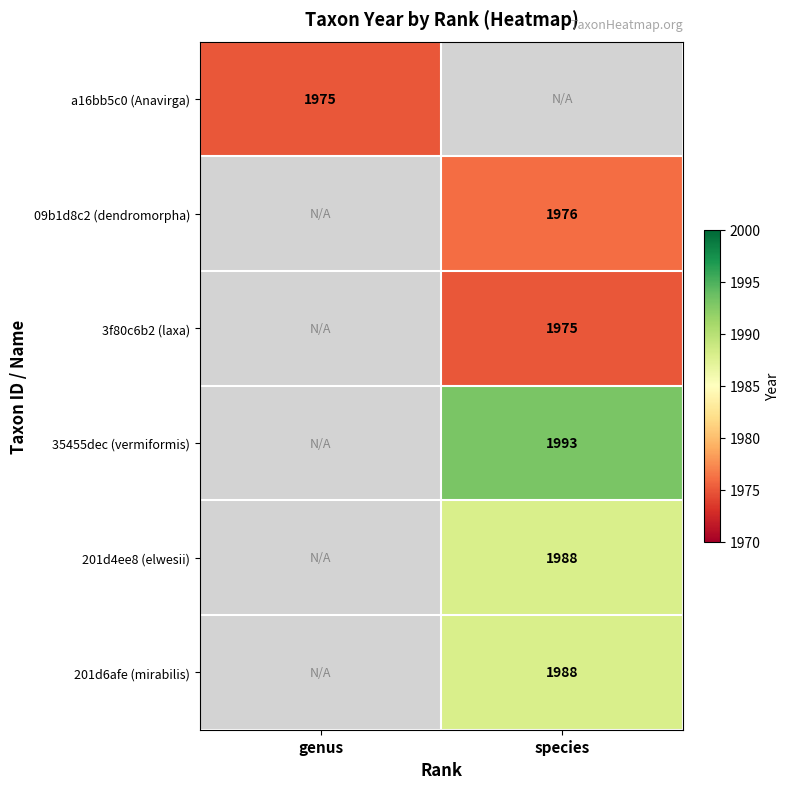

Which has a higher value, species or genus?

genus